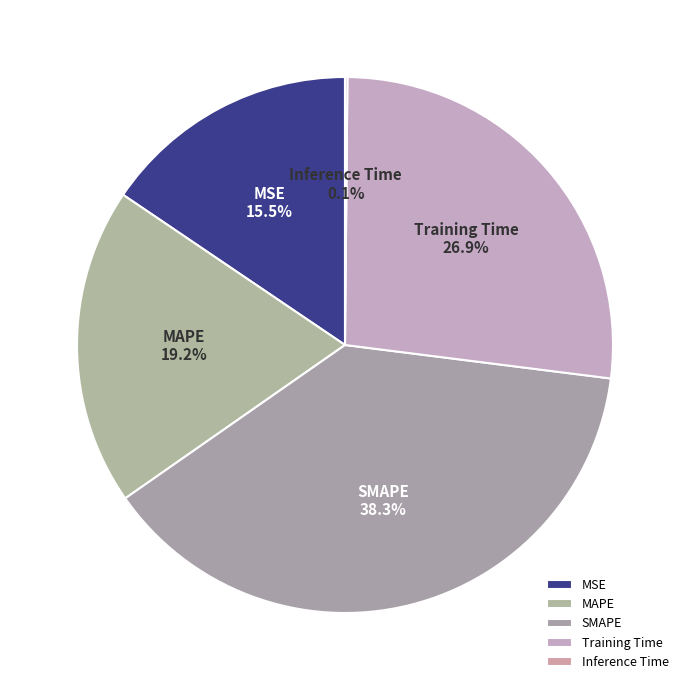

Is there a majority slice in this chart?

No